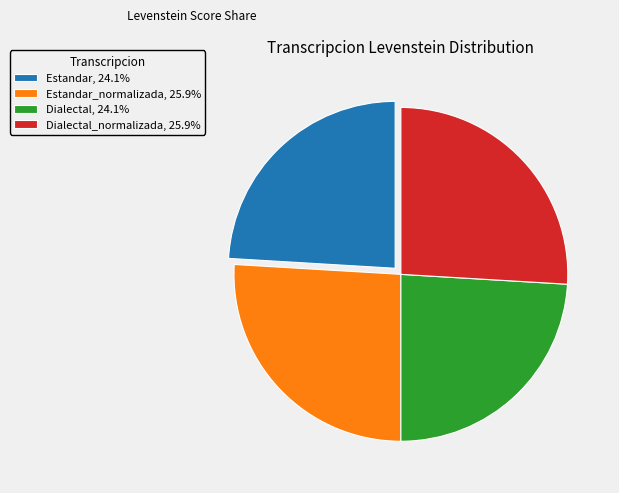

Does any single category account for the majority?

No